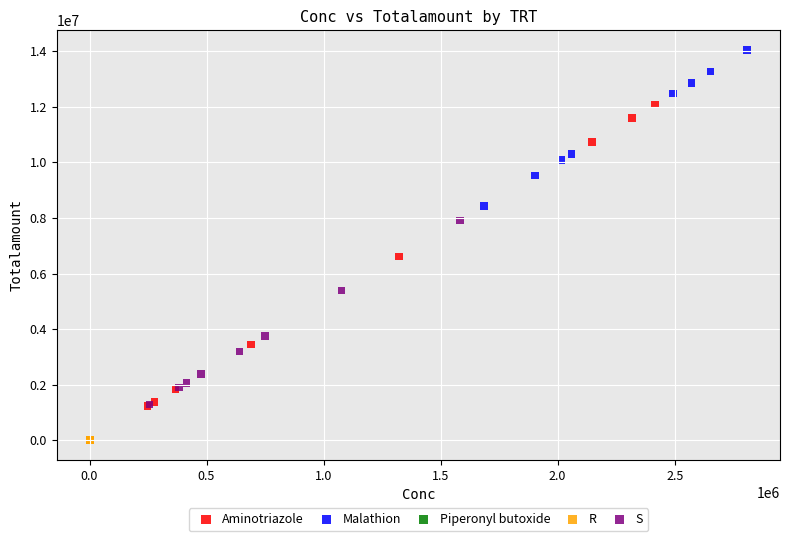

Which series reaches the maximum Y coordinate?

Malathion